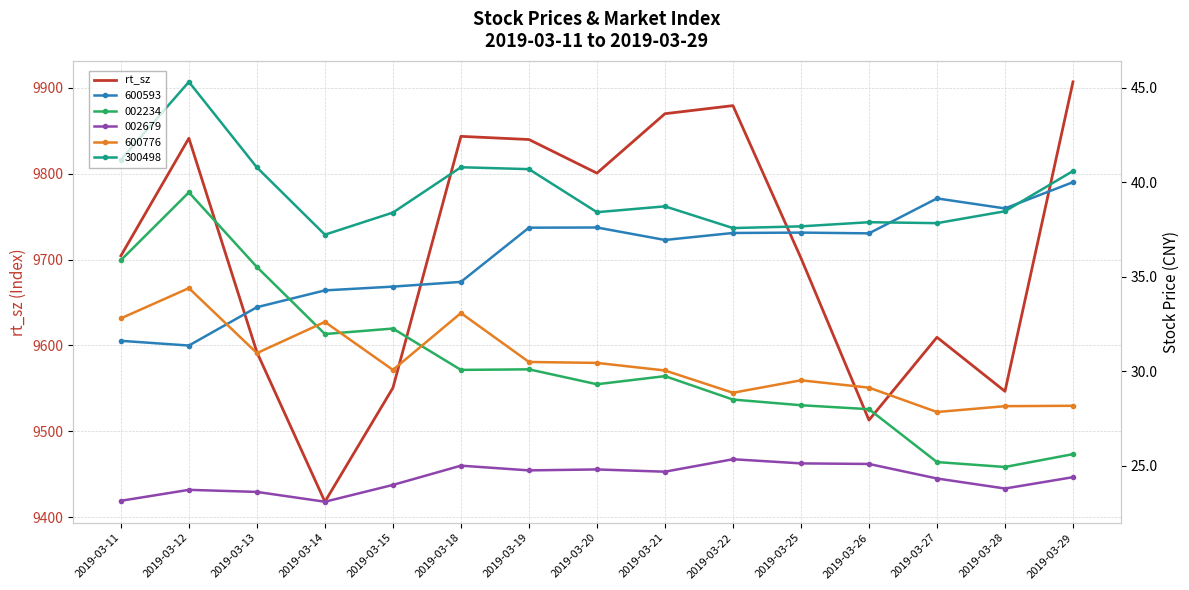

Read the value at 2019-03-15.

9550.5